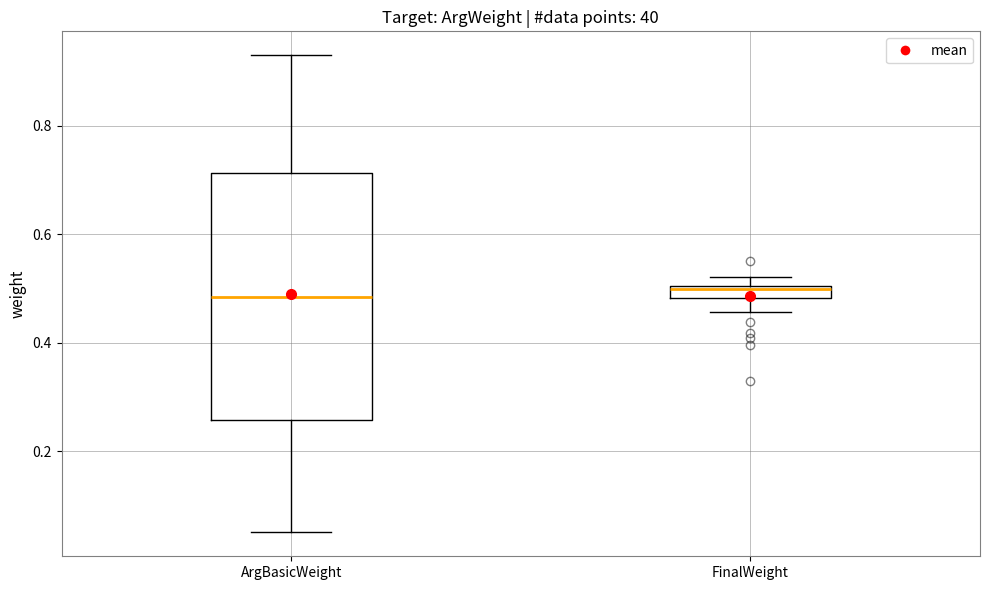

Where is the upper edge of the box for ArgBasicWeight on the y-axis? The values are not printed on the chart, so give them approximately, as read against the axis.

0.72